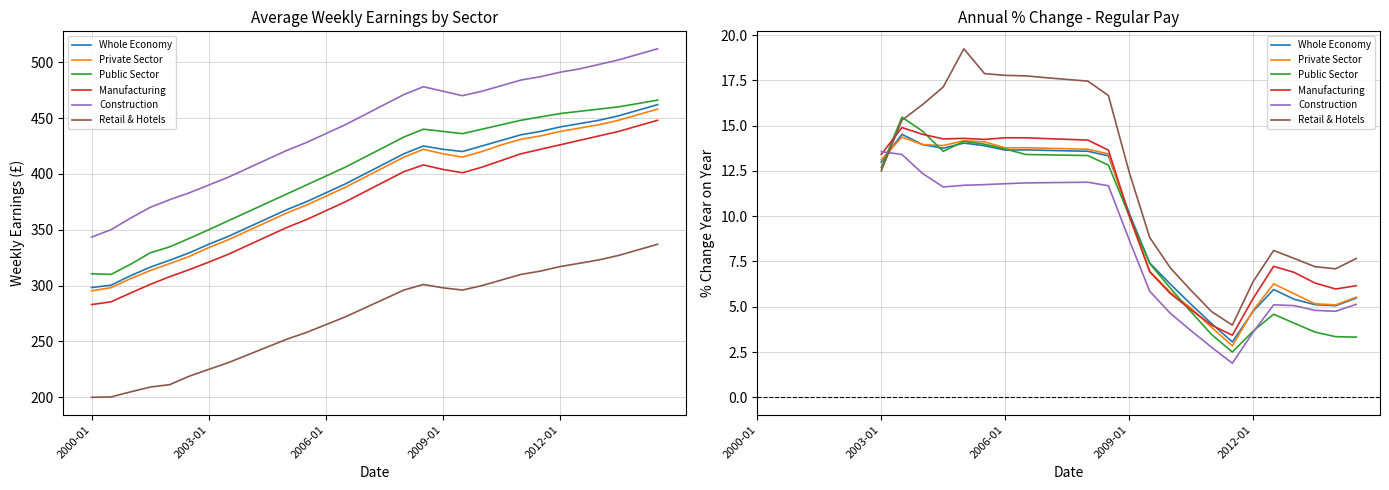

Is it true that Manufacturing equals 5.5 at 2012-01?

False